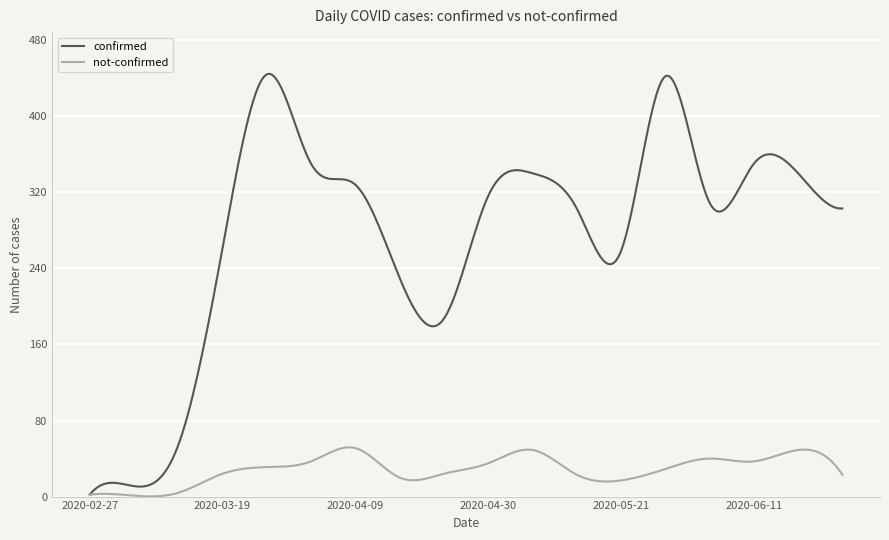

Which series has the largest total across all categories?

confirmed